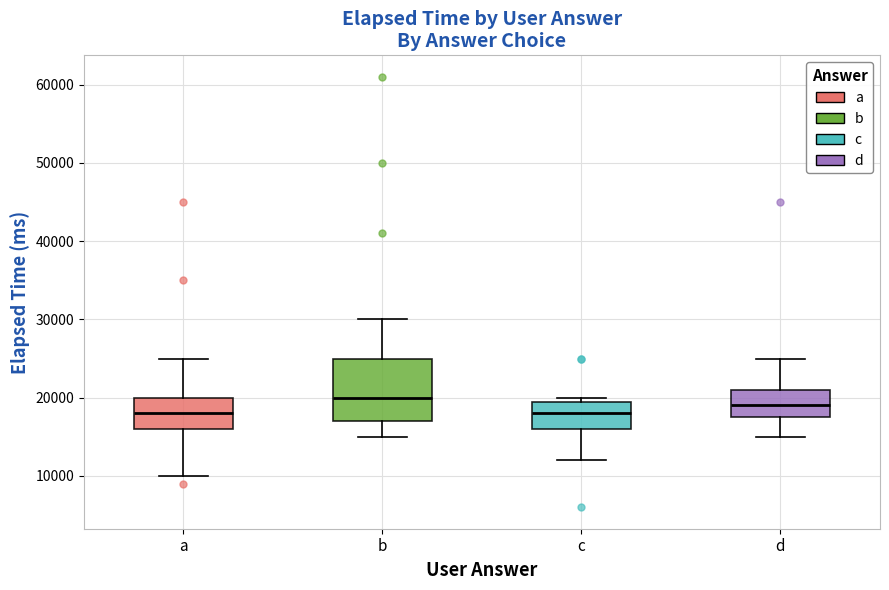

Where is the upper edge of the box for b on the y-axis? The values are not printed on the chart, so give them approximately, as read against the axis.

25000